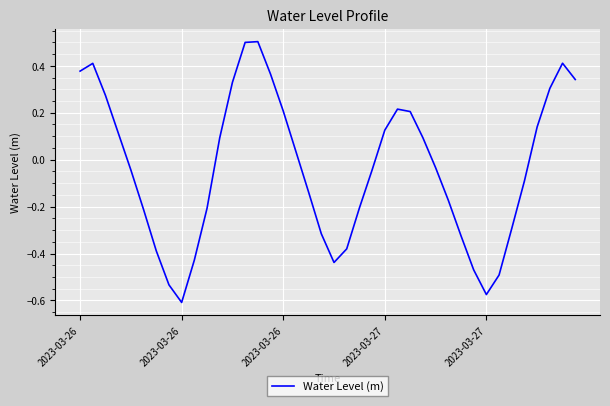

What is the difference between the maximum and minimum values?

1.1